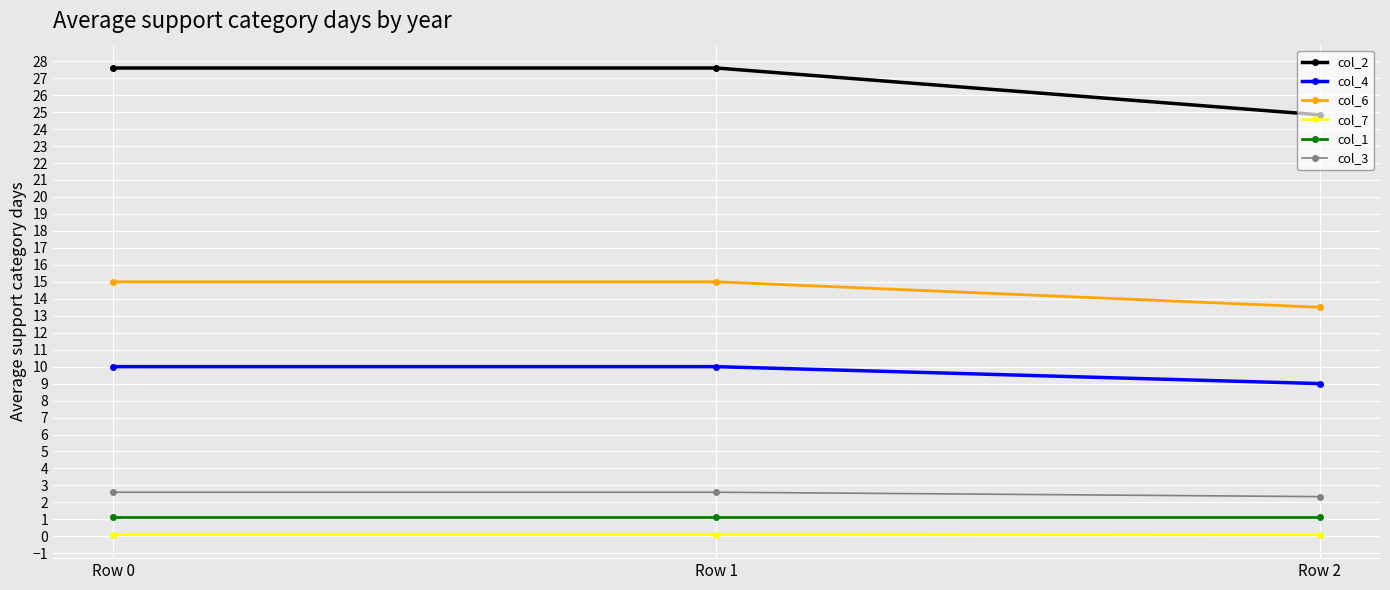

The col_7 series shows 0.1 at Row 0. True or false?

True